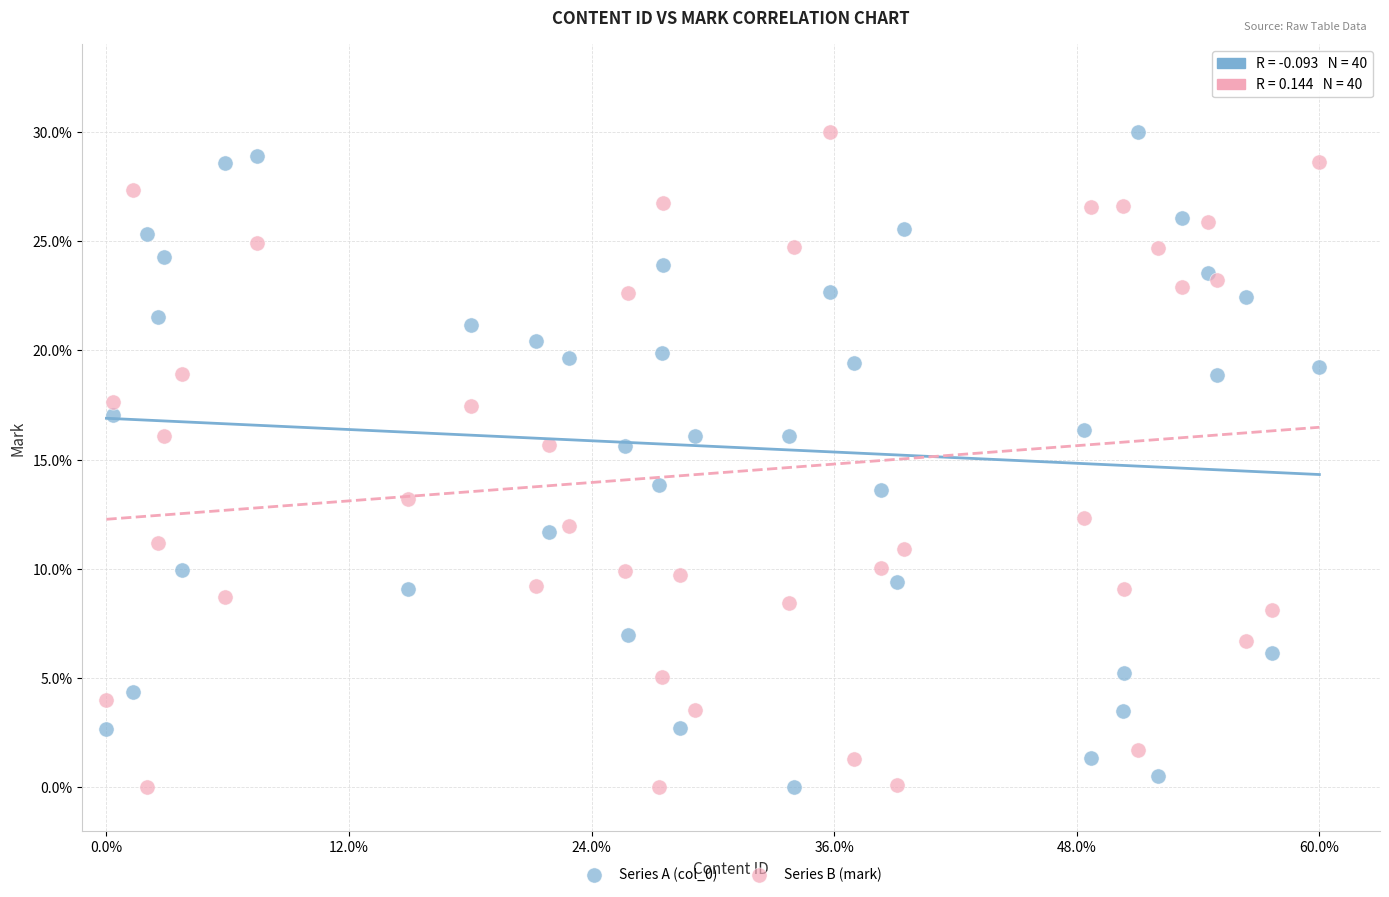

What is the X range (max minus min) for the scatter plot?

1.0